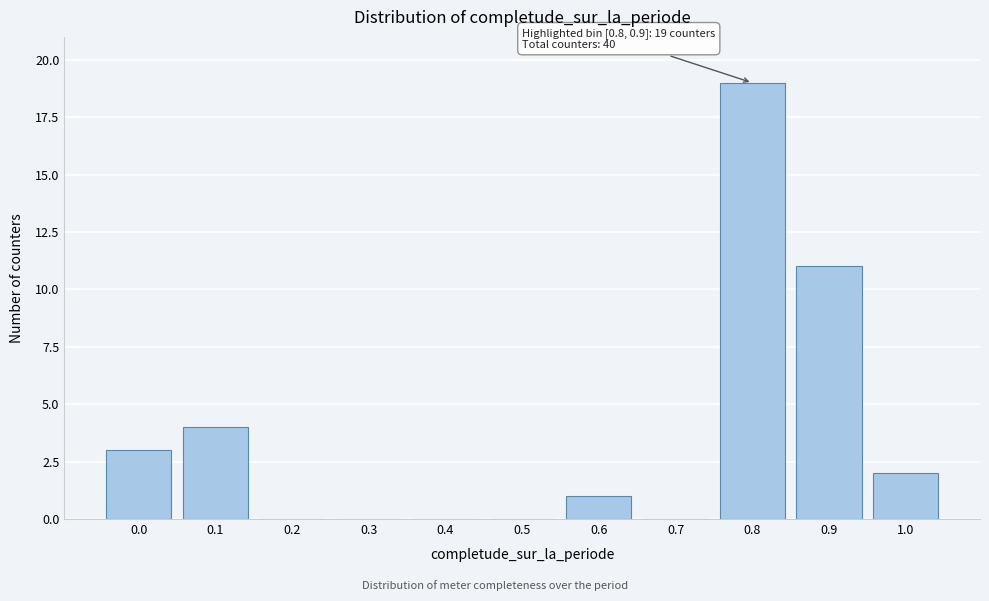

Reading left to right, what are all the values shown in this chart?

0.0=3	0.1=4	0.2=0	0.3=0	0.4=0	0.5=0	0.6=1	0.7=0	0.8=19	0.9=11	1.0=2